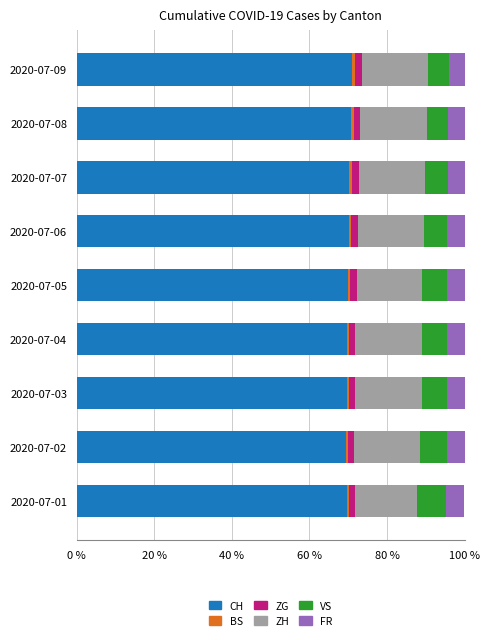

What is the sum of all CH values?

630.2